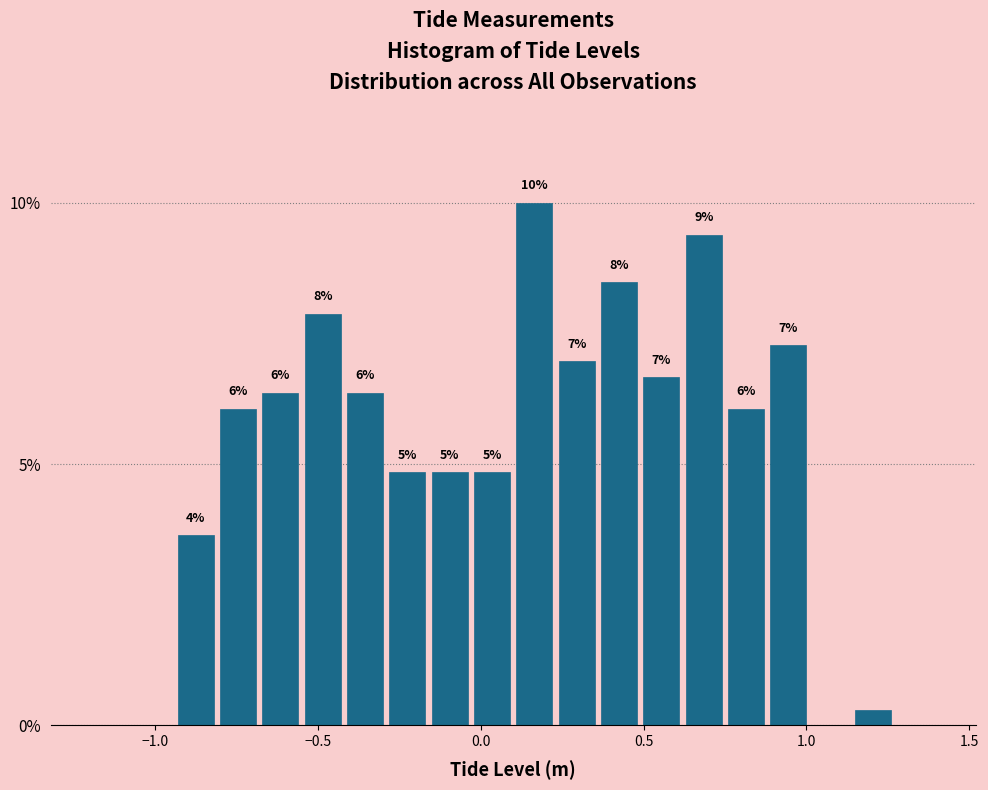

Read against the x-axis, roughly where is the centre of the tallest bar?

0.15